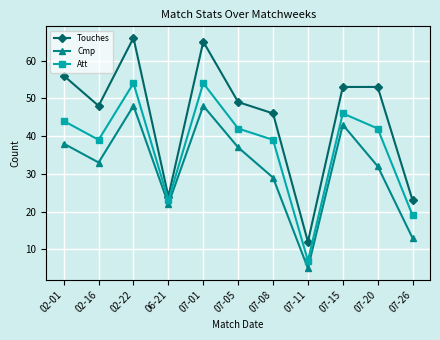

Rank the series by their average value, from highest to lowest.

Touches, Att, Cmp